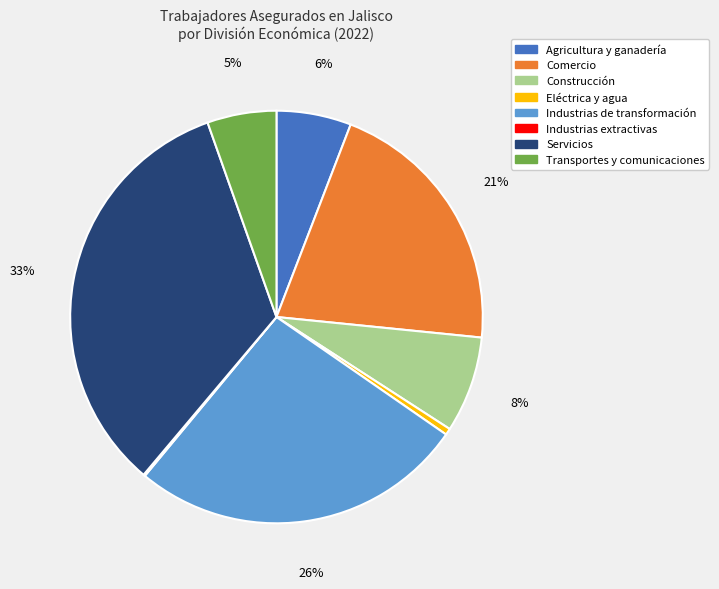

Between Construcción and Industrias de transformación, which is larger?

Industrias de transformación